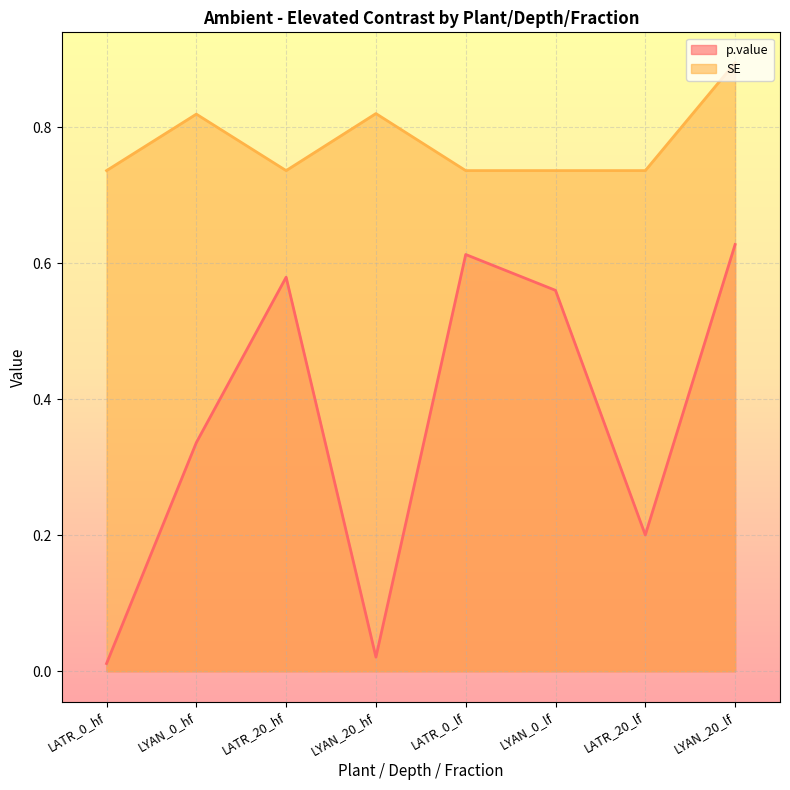

Rank the series by their maximum value, from highest to lowest.

SE, p.value